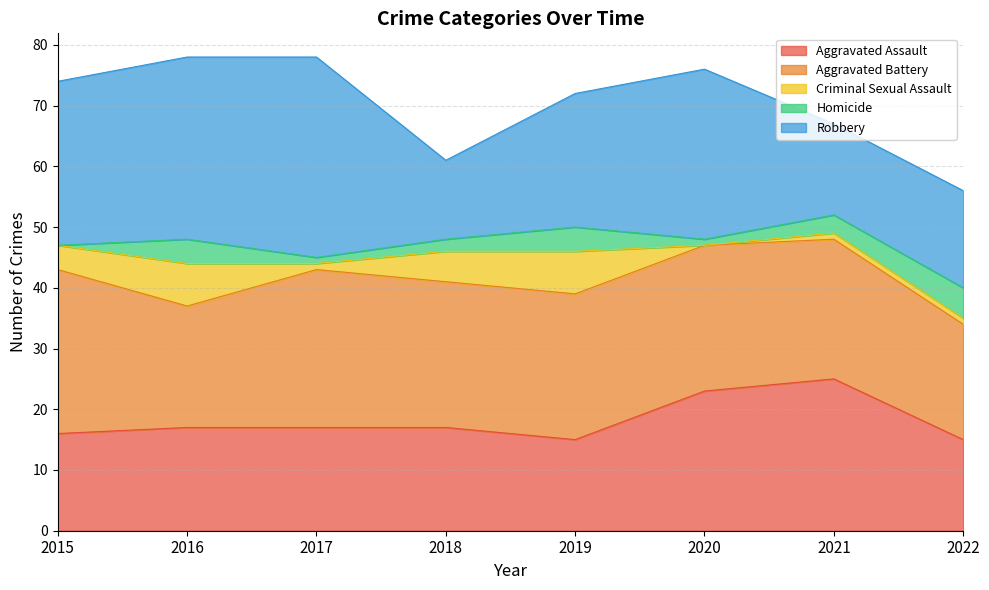

Where is Aggravated Assault nearest to the value 20?

2016